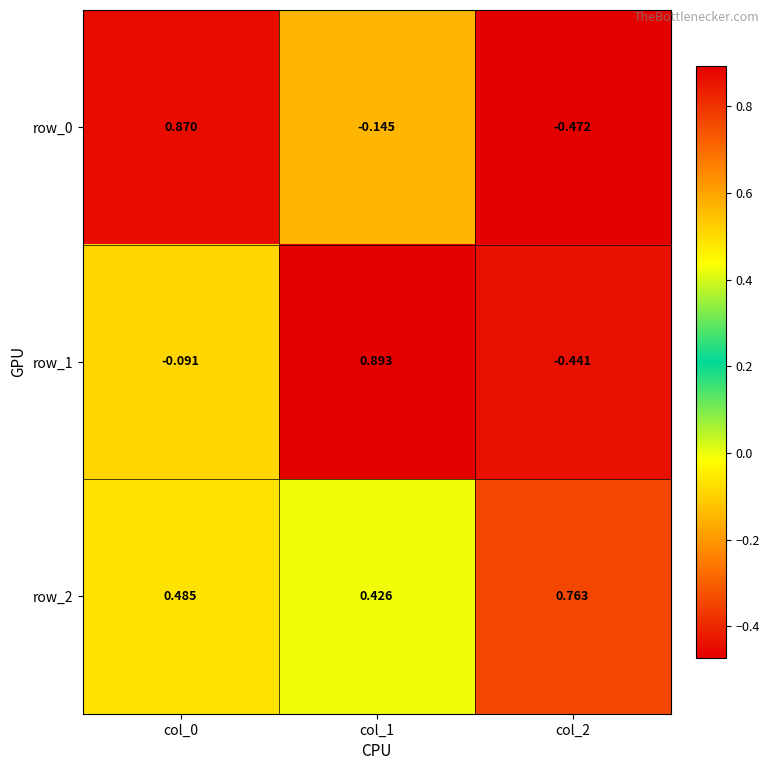

List the labels in order of row_2 value, smallest first.

col_1, col_0, col_2